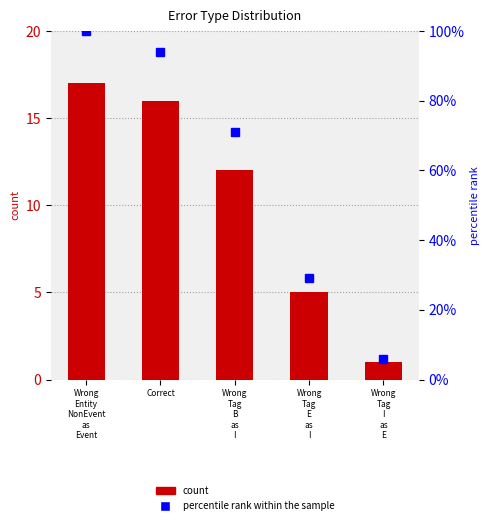

At which label does count reach its minimum?

Wrong
Tag
I
as
E